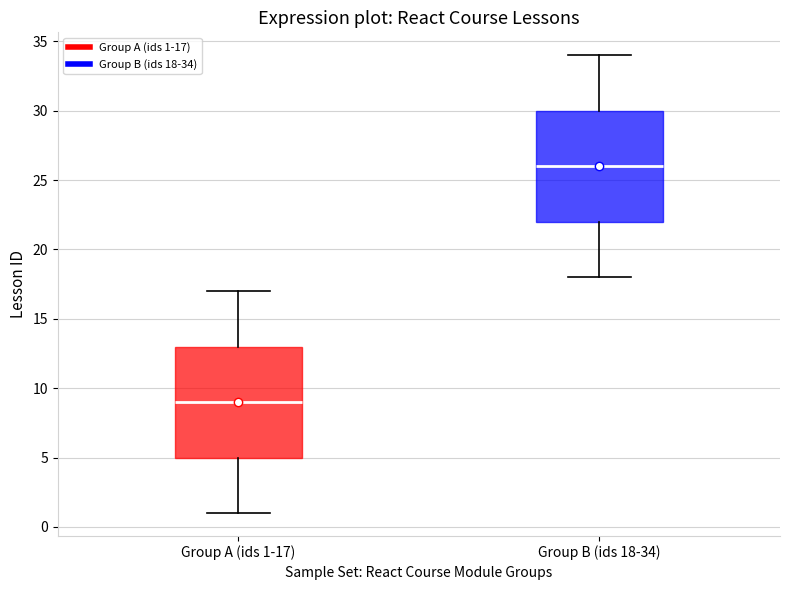

Reading left to right, transcribe this box plot: for each box, give where its median line is, the range the box spans, and where its two whiskers end, as read against the y-axis. The values are not printed on the chart, so give them approximately, as read against the axis.

Group A (ids 1-17): median 9, box 5 to 13, whiskers 1 to 17
Group B (ids 18-34): median 26, box 22 to 30, whiskers 18 to 34